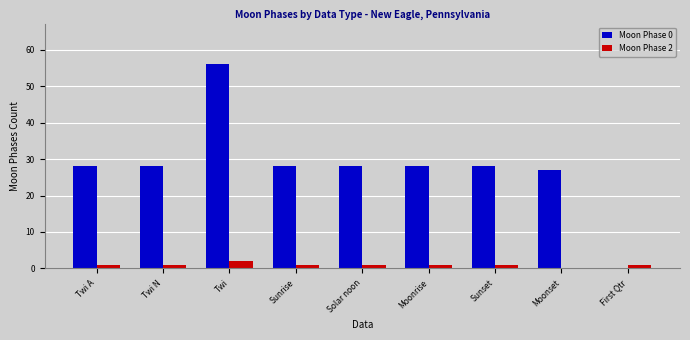

How many series are shown in this chart?

2